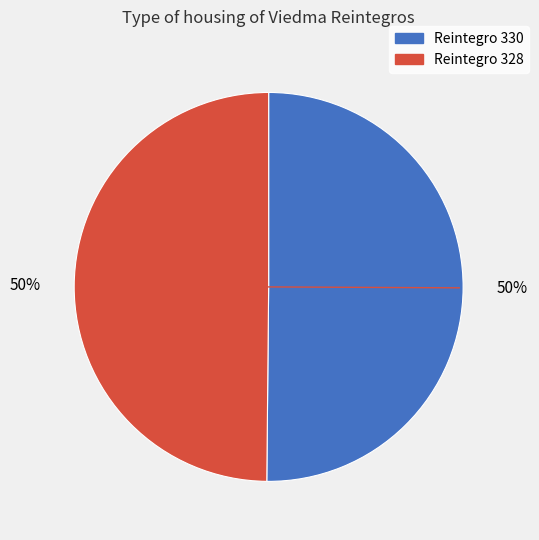

To the nearest percent, what is the average slice percentage?

50%